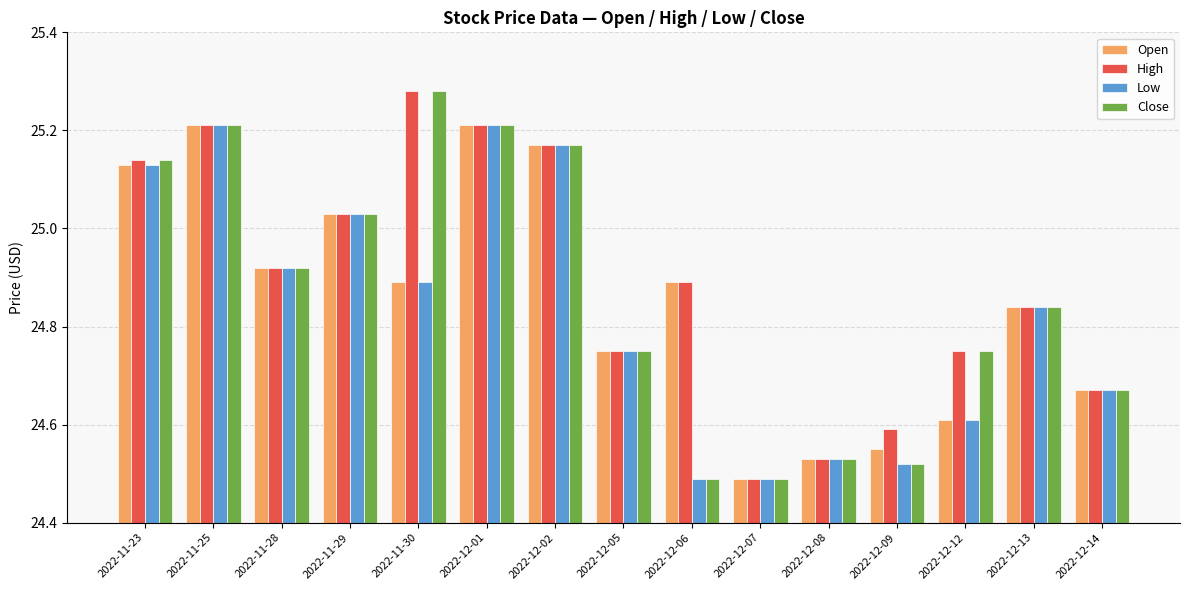

What is the label of the 2nd bar from the left?

2022-11-25